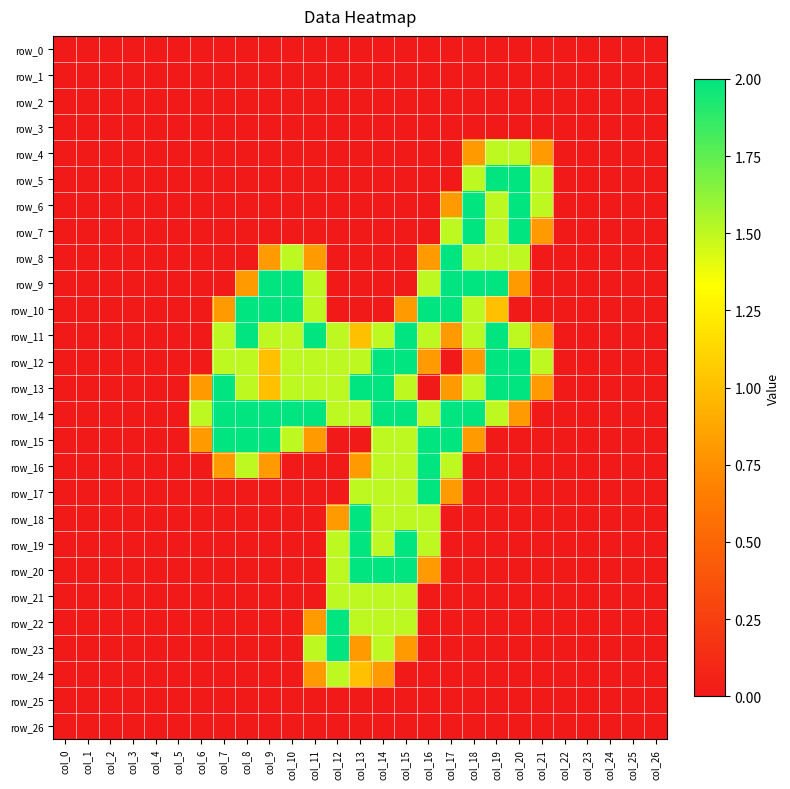

The row_21 series shows 0.6 at col_13. True or false?

False